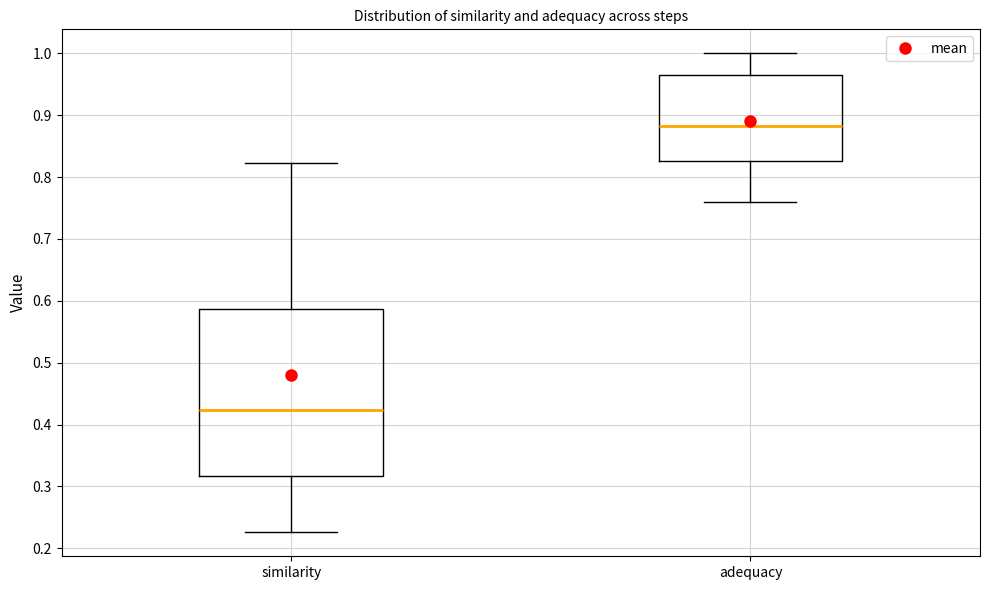

Which box has the highest median line?

adequacy